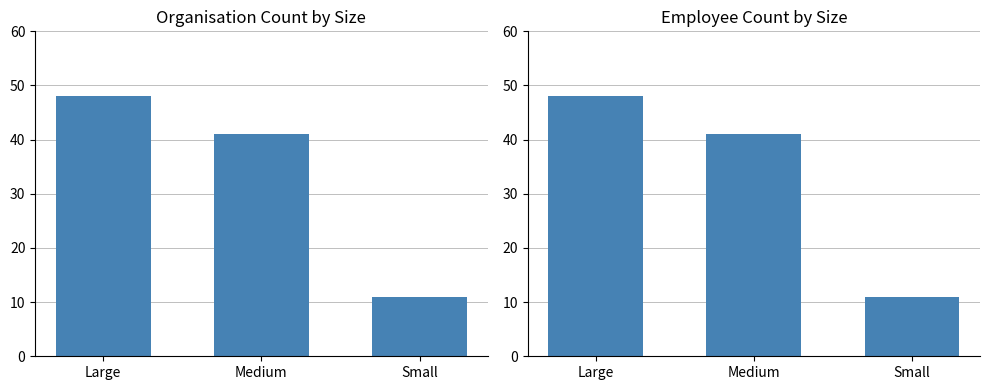

How many data points are above 41?

1